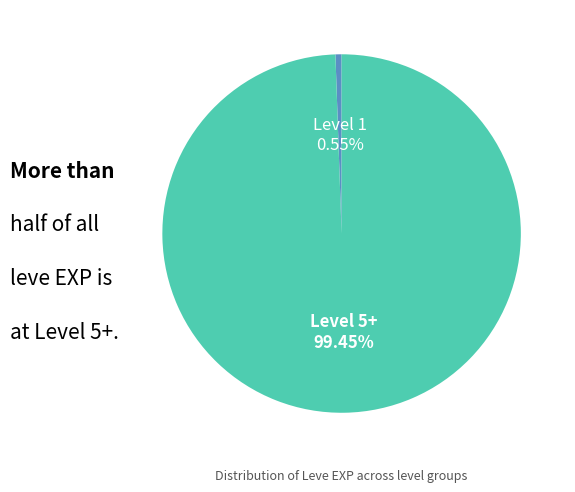

Is the sum of Level 5+ and Level 1 greater than half?

Yes